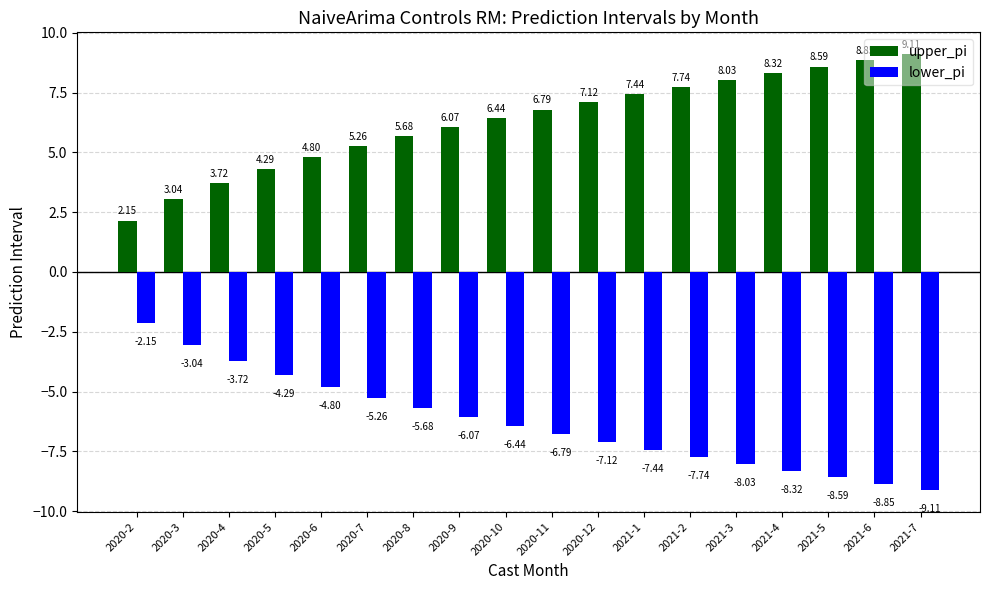

Rank the series by their average value, from highest to lowest.

upper_pi, lower_pi